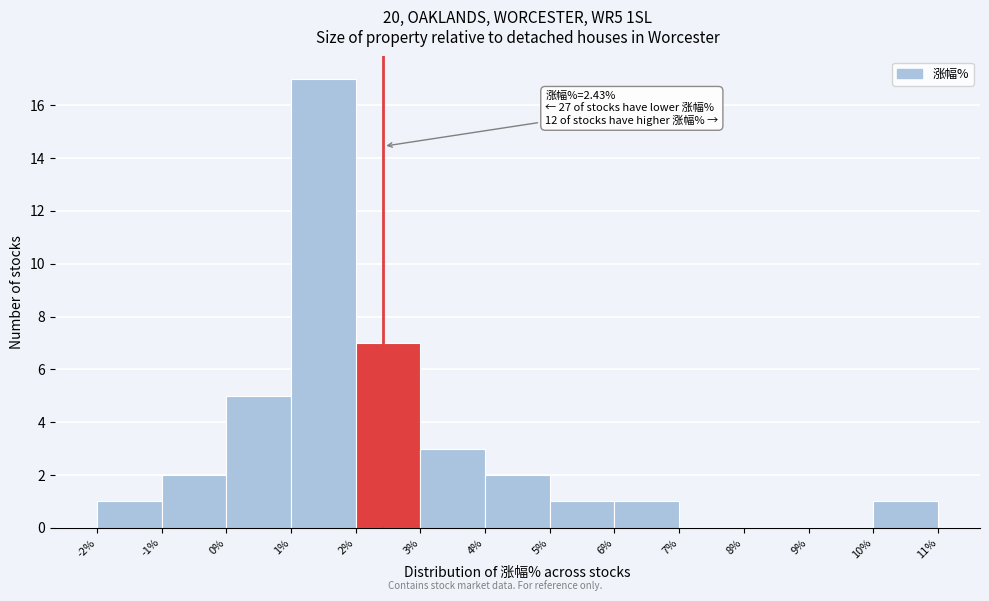

Over which range of the x-axis is the bar tallest?

1% to 2%